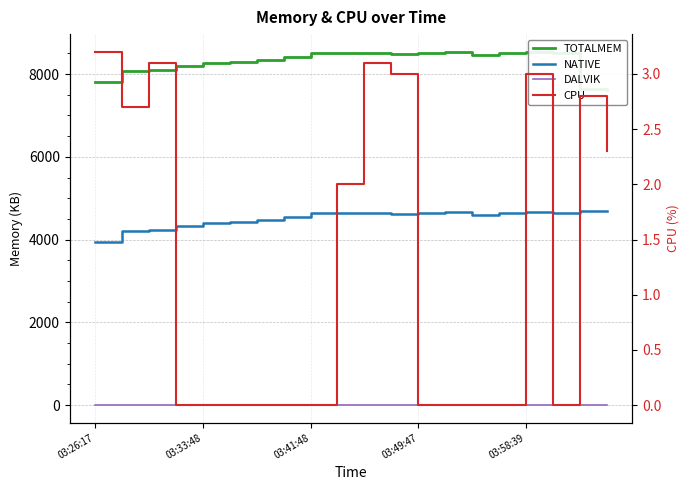

What is the value of the CPU point at the 17th from the left?

3.0